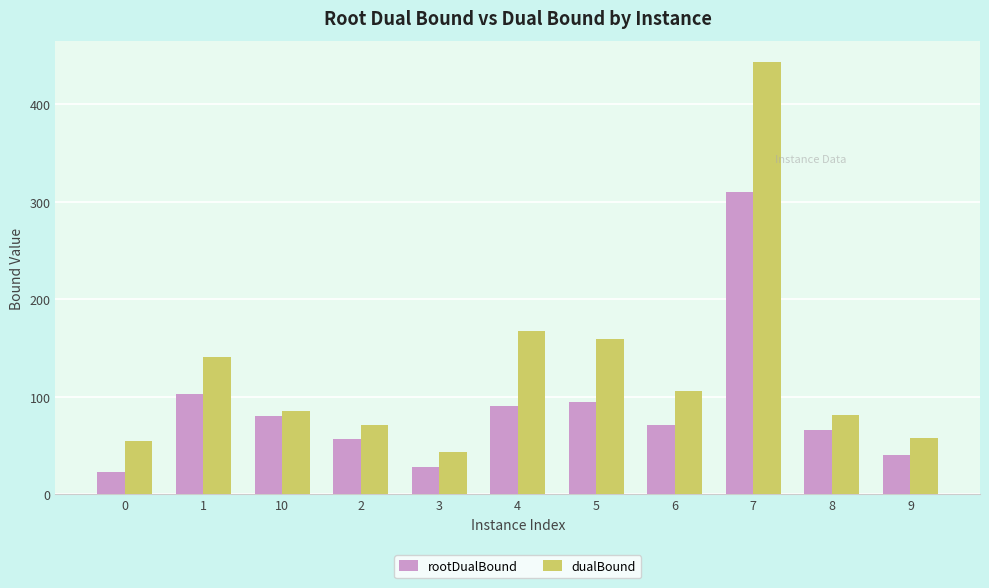

The rootDualBound series shows 31.6 at 4. True or false?

False